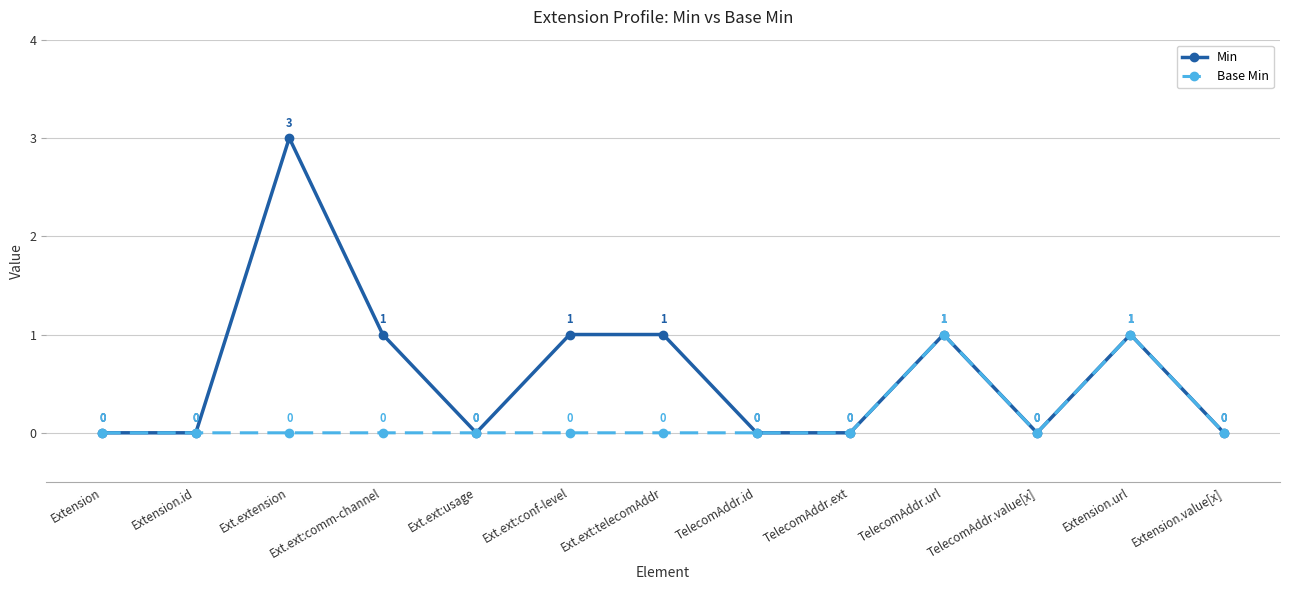

List the series in order of their overall mean, highest first.

Min, Base Min